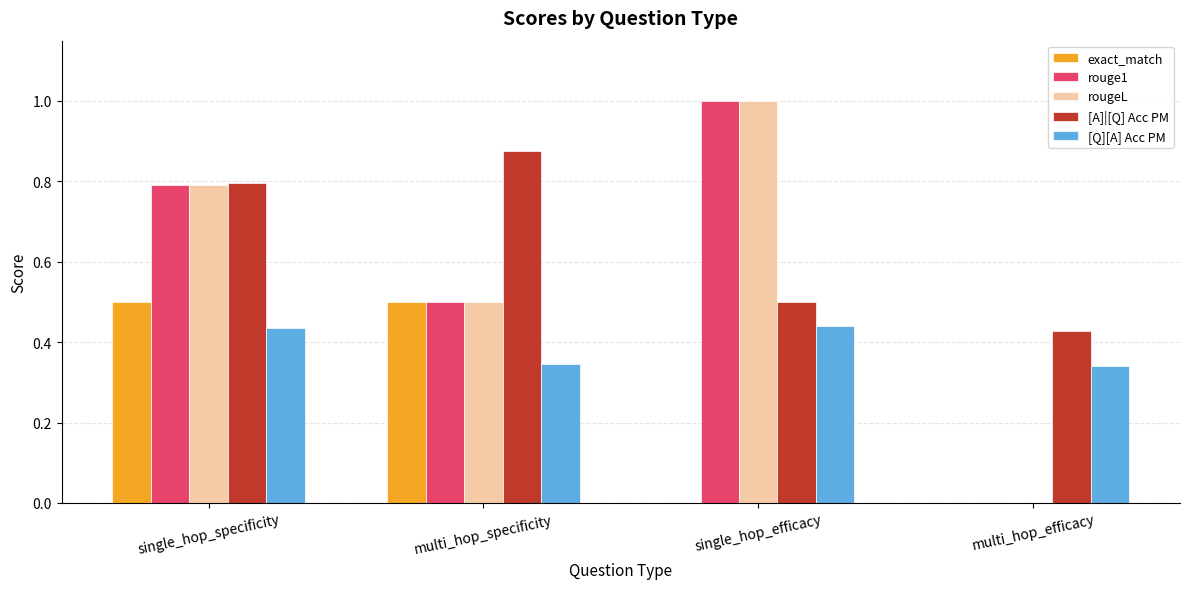

The value of [Q][A] Acc PM at single_hop_specificity is 0.3. True or false?

False